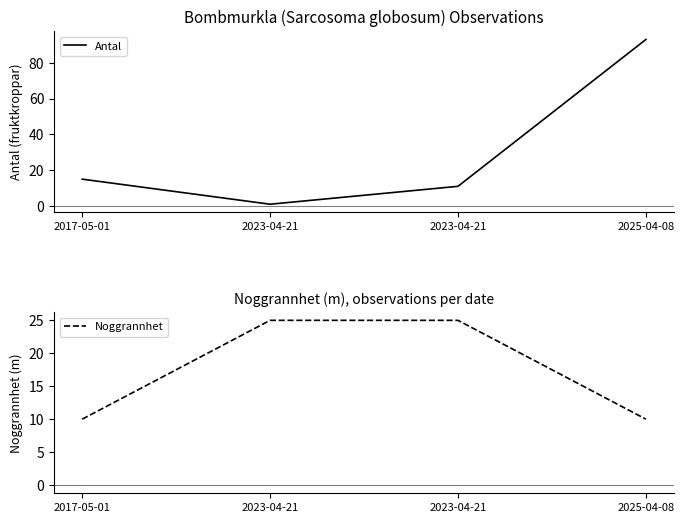

At which category does the chart reach its minimum across all series?

2023-04-21